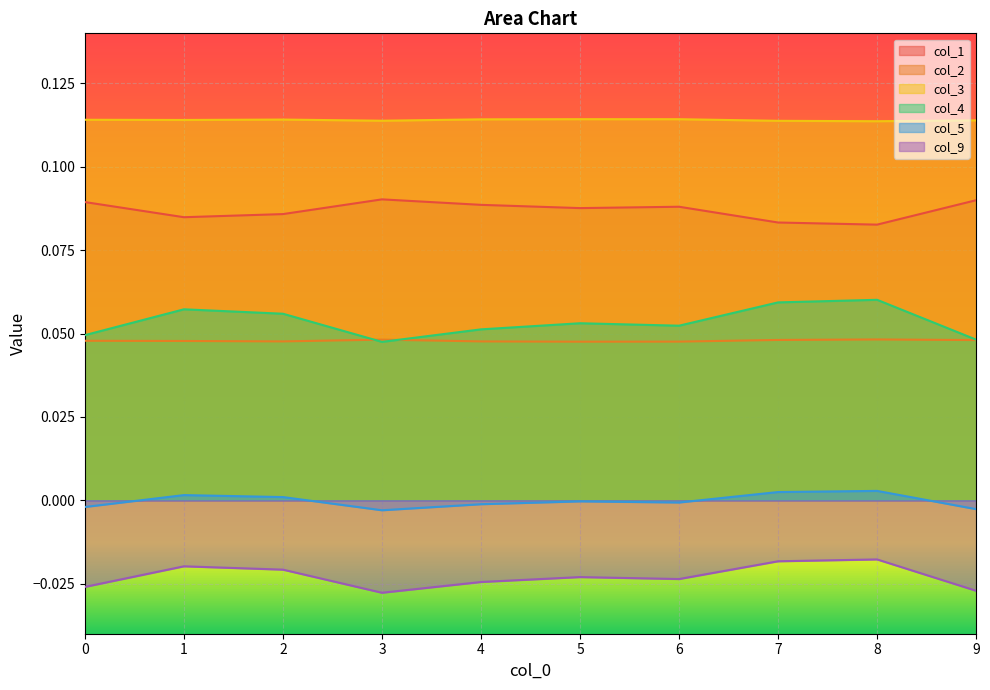

Reading left to right, transcribe all the data shown in this chart.

col_1: 0.1	0.1	0.1	0.1	0.1	0.1	0.1	0.1	0.1	0.1
col_2: 0.0	0.0	0.0	0.0	0.0	0.0	0.0	0.0	0.0	0.0
col_3: 0.1	0.1	0.1	0.1	0.1	0.1	0.1	0.1	0.1	0.1
col_4: 0.0	0.1	0.1	0.0	0.1	0.1	0.1	0.1	0.1	0.0
col_5: -0.0	0.0	0.0	-0.0	-0.0	-0.0	-0.0	0.0	0.0	-0.0
col_9: -0.0	-0.0	-0.0	-0.0	-0.0	-0.0	-0.0	-0.0	-0.0	-0.0